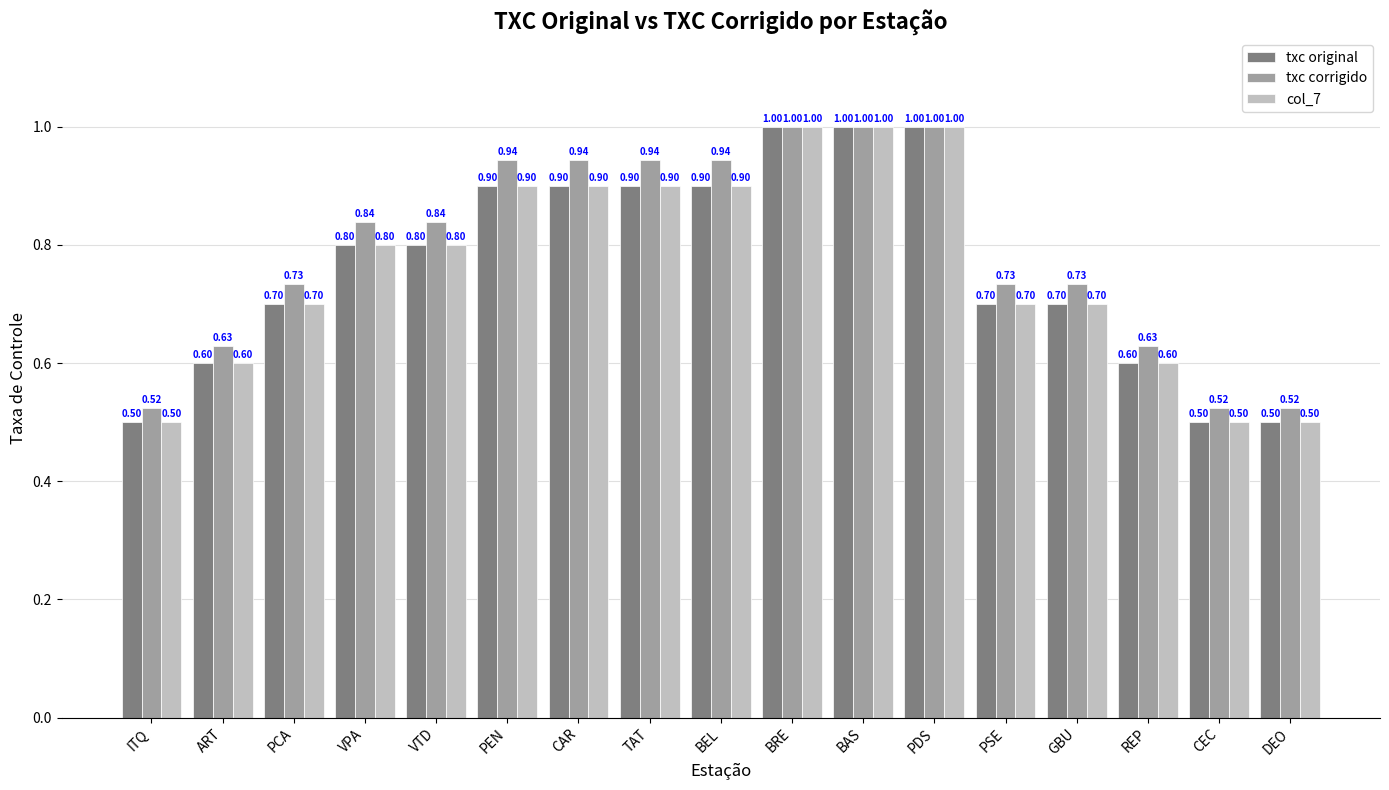

Is it true that txc original equals 0.4 at ART?

False